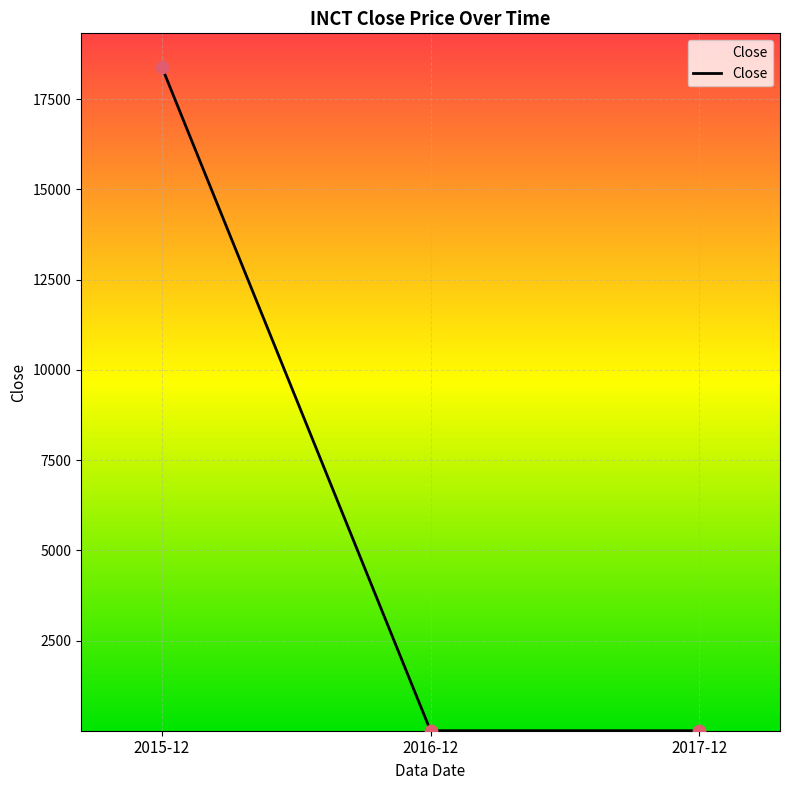

Which has a higher value, 2017-12 or 2015-12?

2015-12